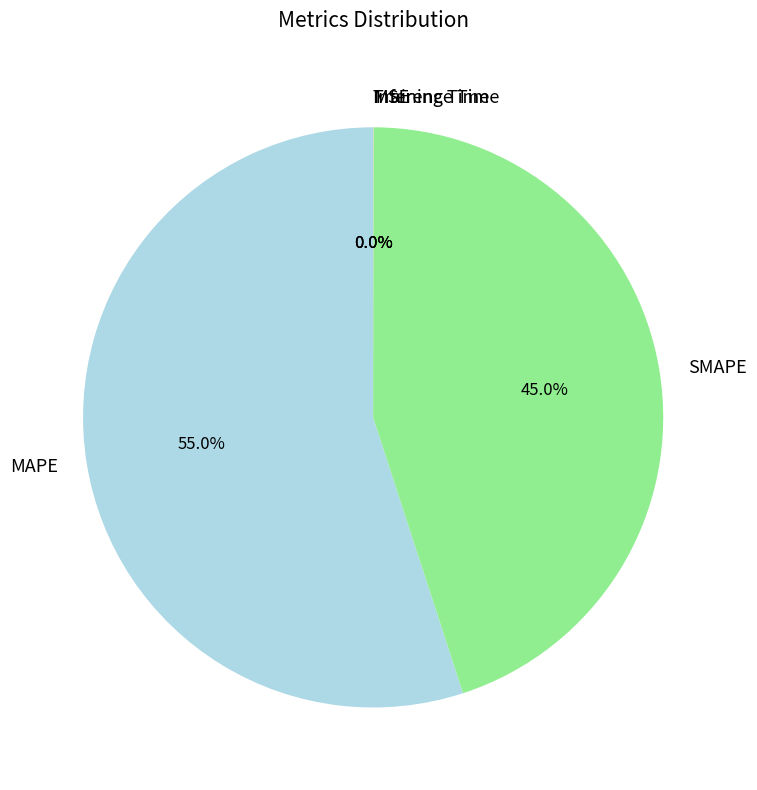

What percentage is NOT represented by SMAPE?

55.0%